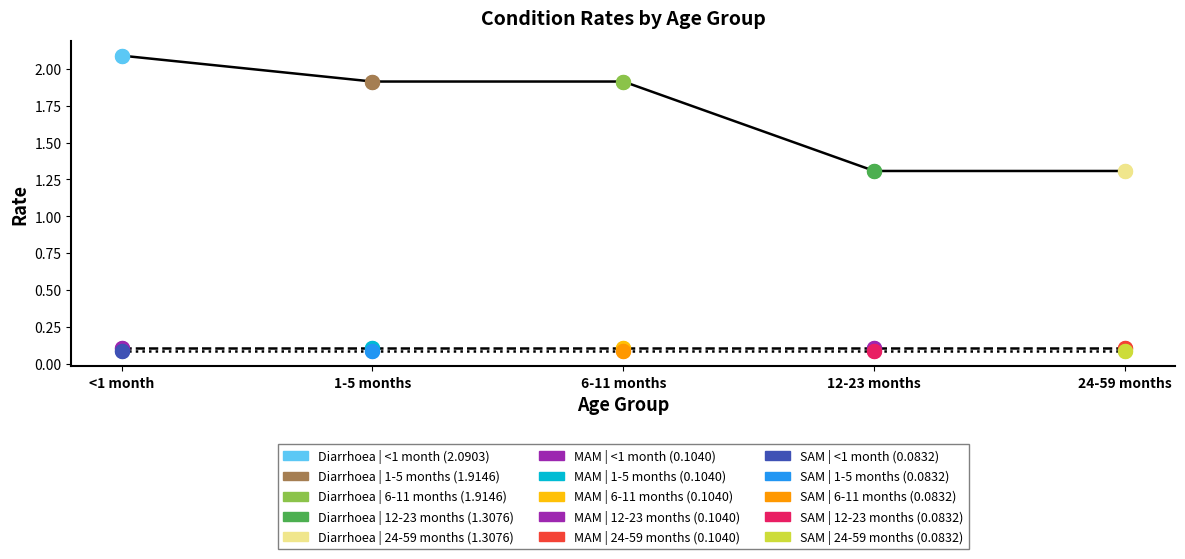

What is the difference between the highest and lowest values at 6-11 months?

1.8